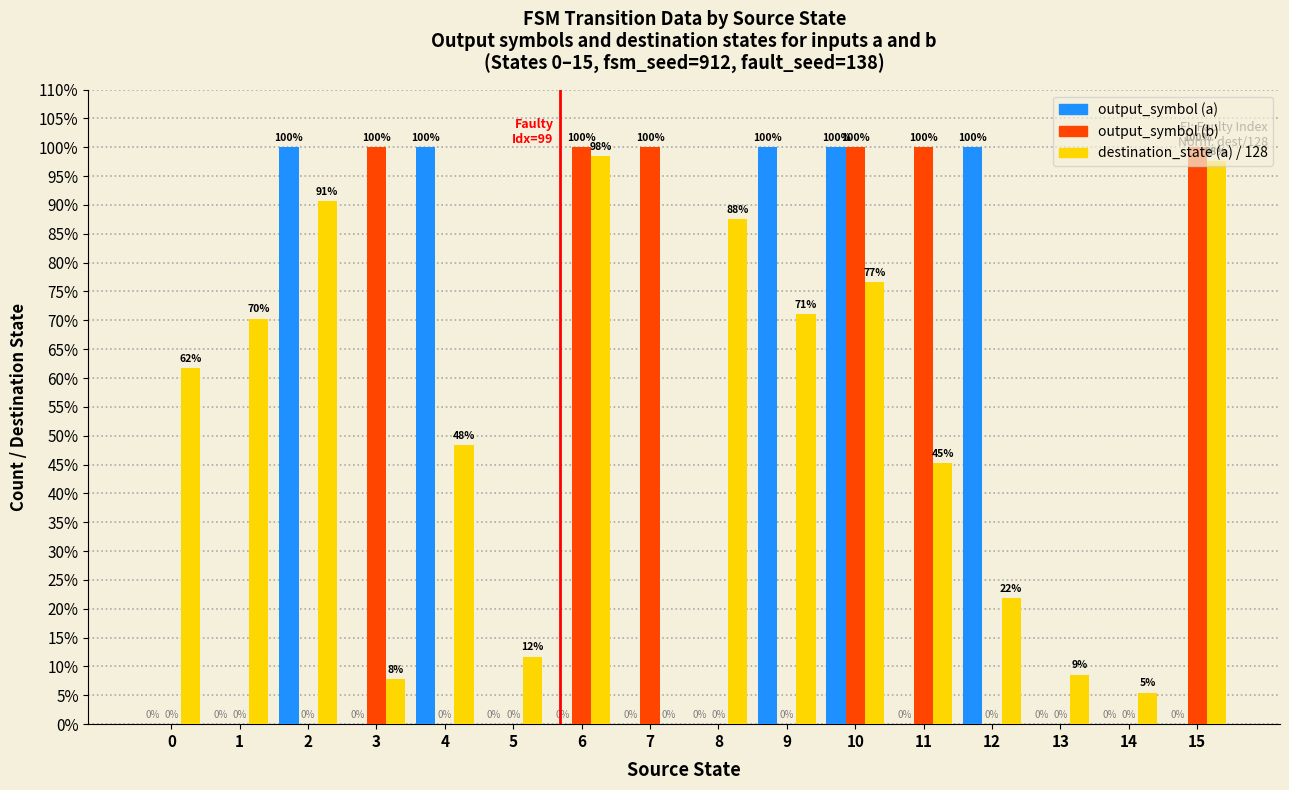

At which category is the sum across all series the highest?

10